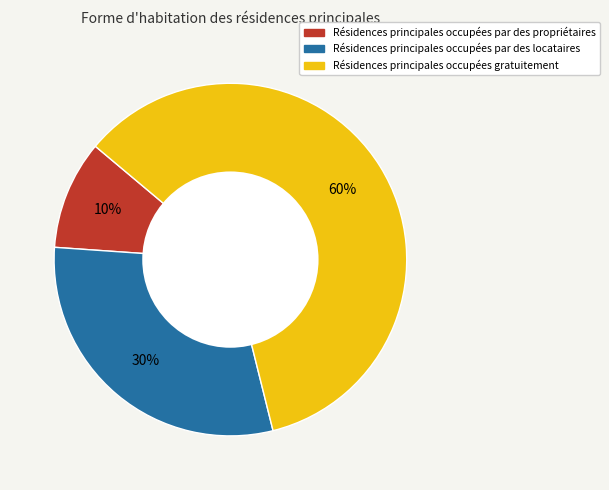

To the nearest percent, what is the average slice percentage?

33%